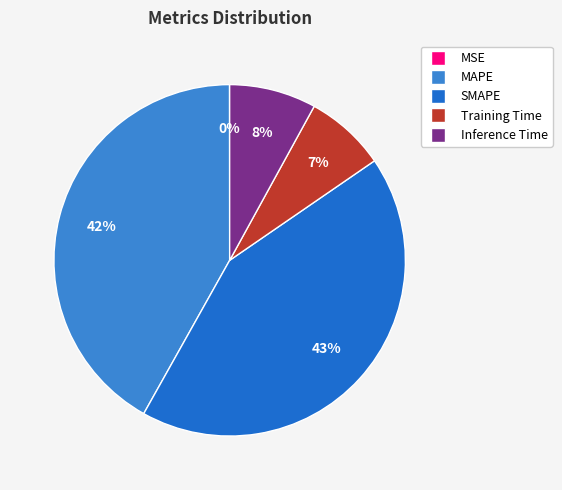

How many segments does this pie chart have?

5